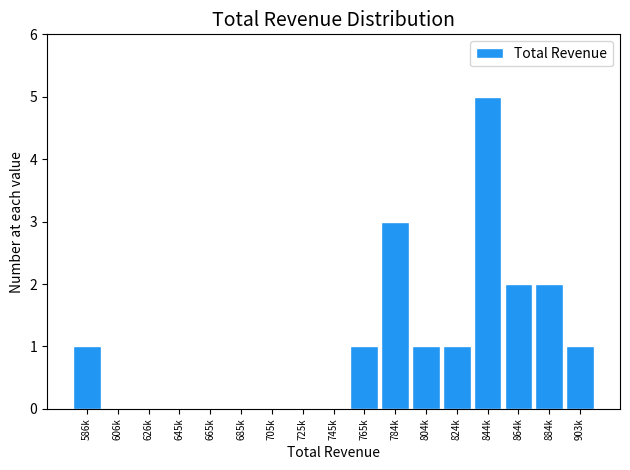

Reading right to left, transcribe all the data shown in this chart.

903k=1	884k=2	864k=2	844k=5	824k=1	804k=1	784k=3	765k=1	745k=0	725k=0	705k=0	685k=0	665k=0	645k=0	626k=0	606k=0	586k=1